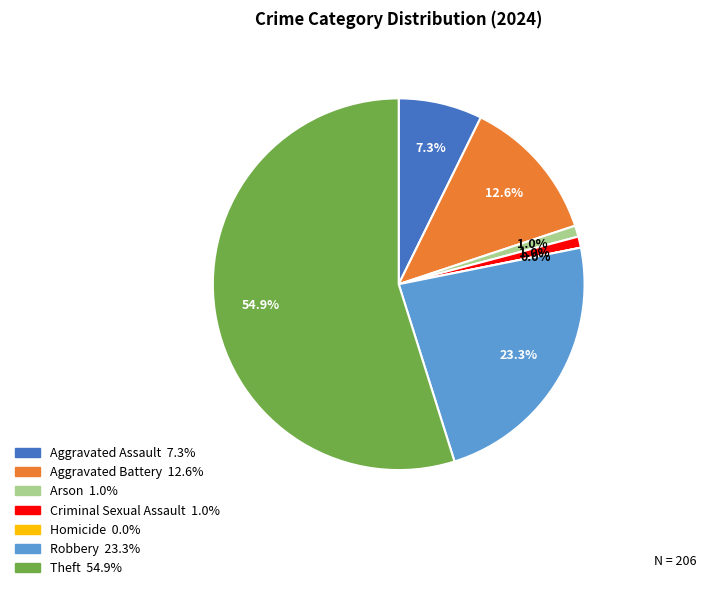

What is the smallest slice in the pie chart?

Homicide